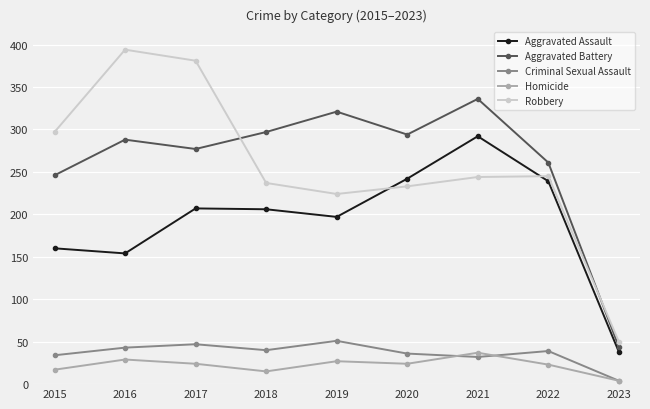

Where is Robbery nearest to the value 222?

2019